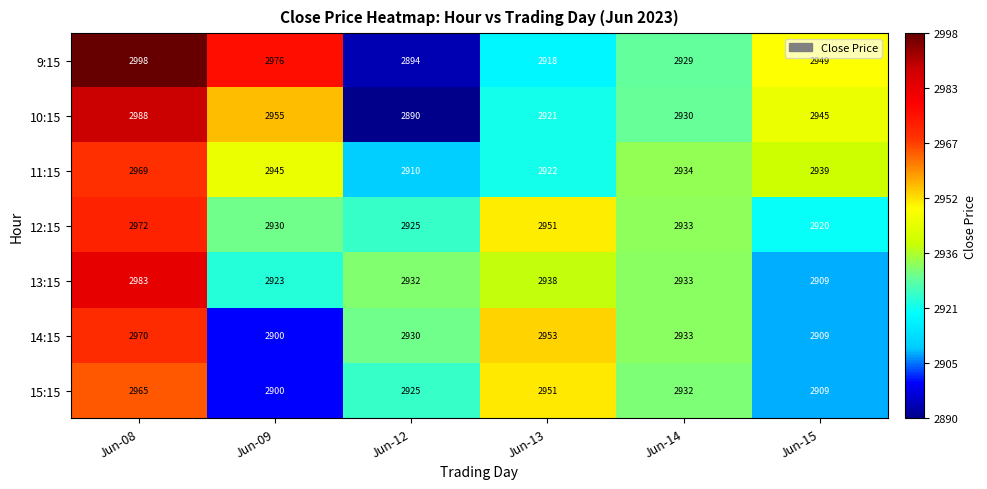

What is the total value across all series at Jun-09?

20529